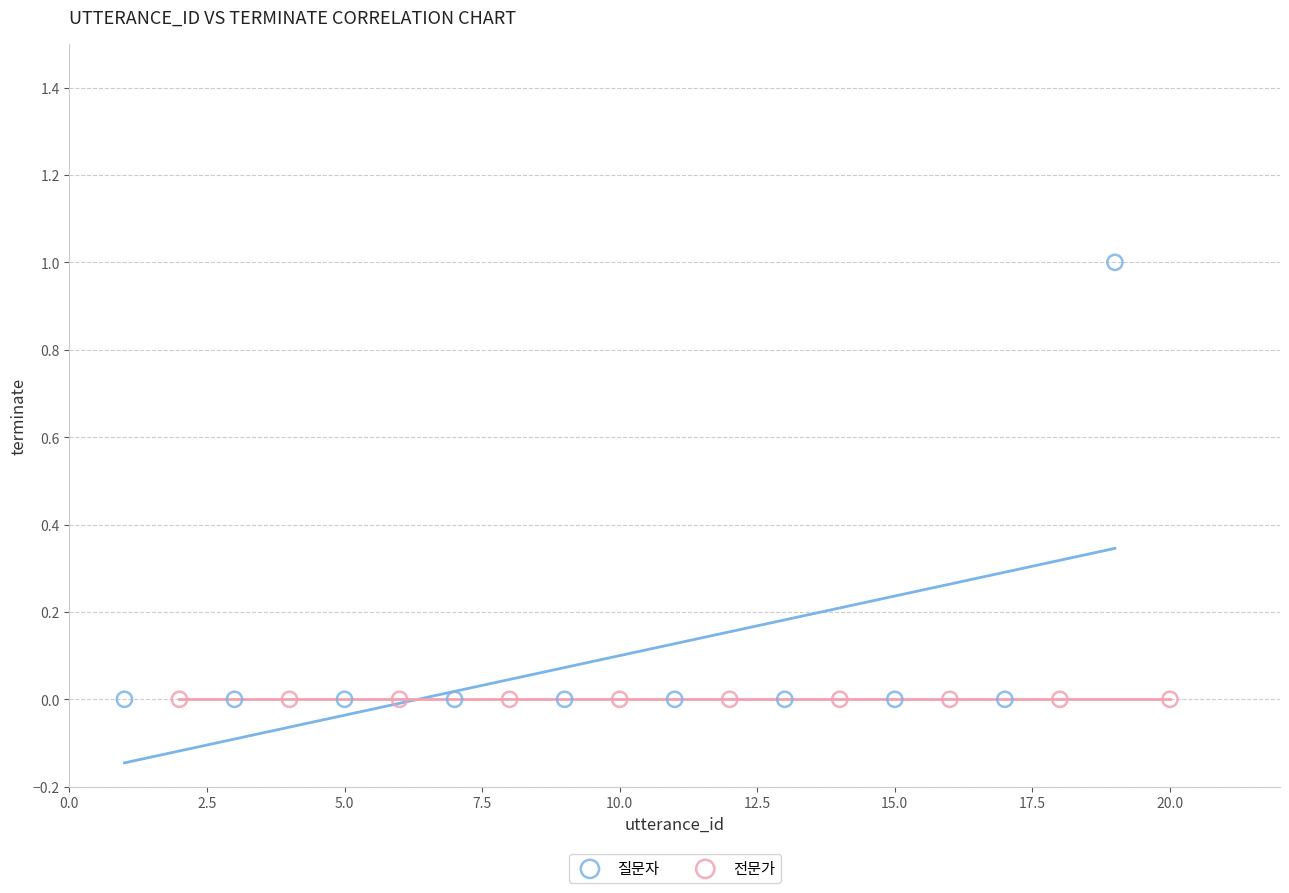

Which series contains the highest Y value?

질문자